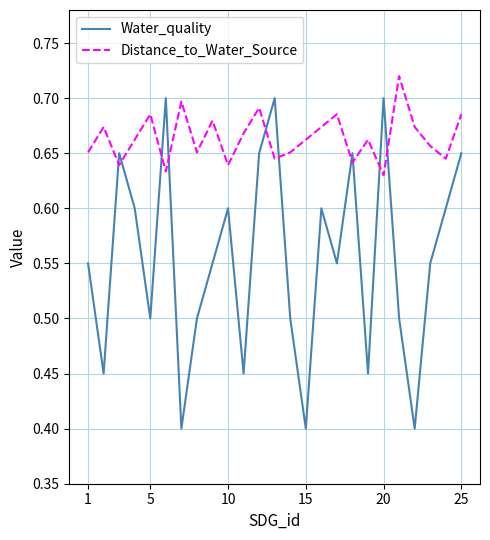

List the series in order of their overall mean, highest first.

Distance_to_Water_Source, Water_quality